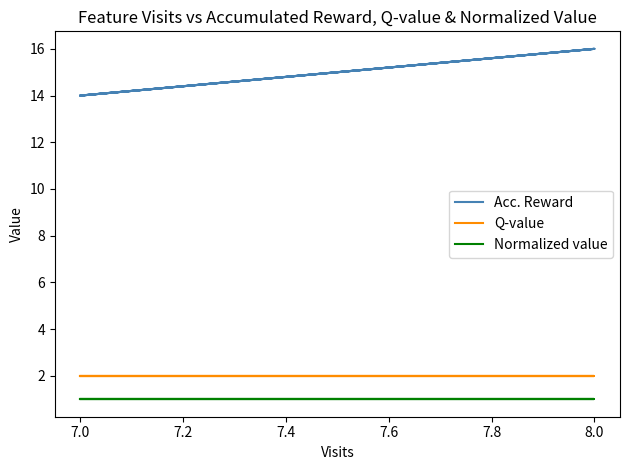

True or false: Q-value and Normalized value intersect in this chart.

False